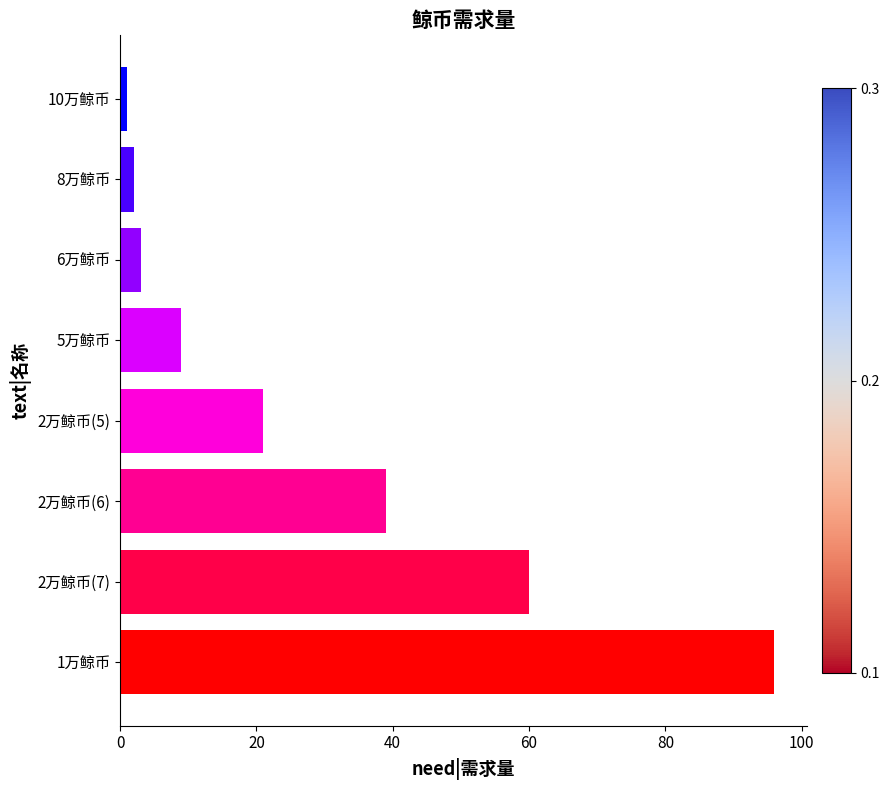

Where is the data nearest to the value 48?

2万鲸币(6)